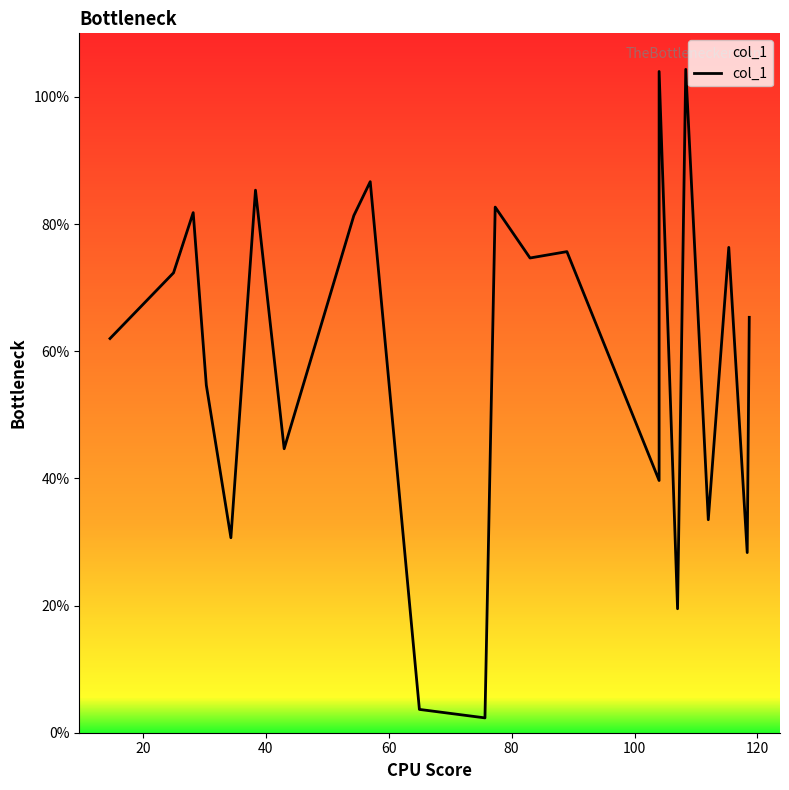

The chart shows a value of 6.5 at 9. True or false?

False